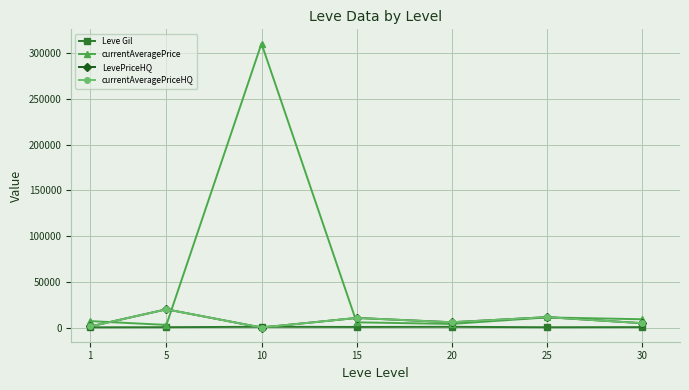

How many data points in currentAveragePrice are above 7011?

4